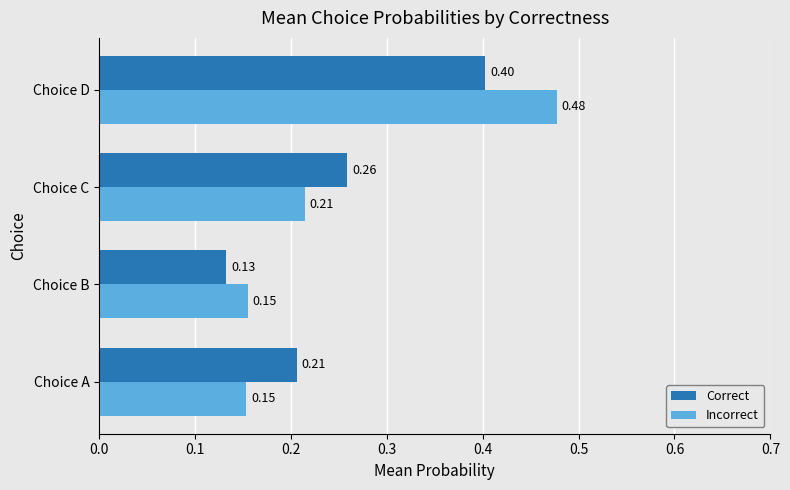

Where is Correct nearest to the value 0?

Choice B